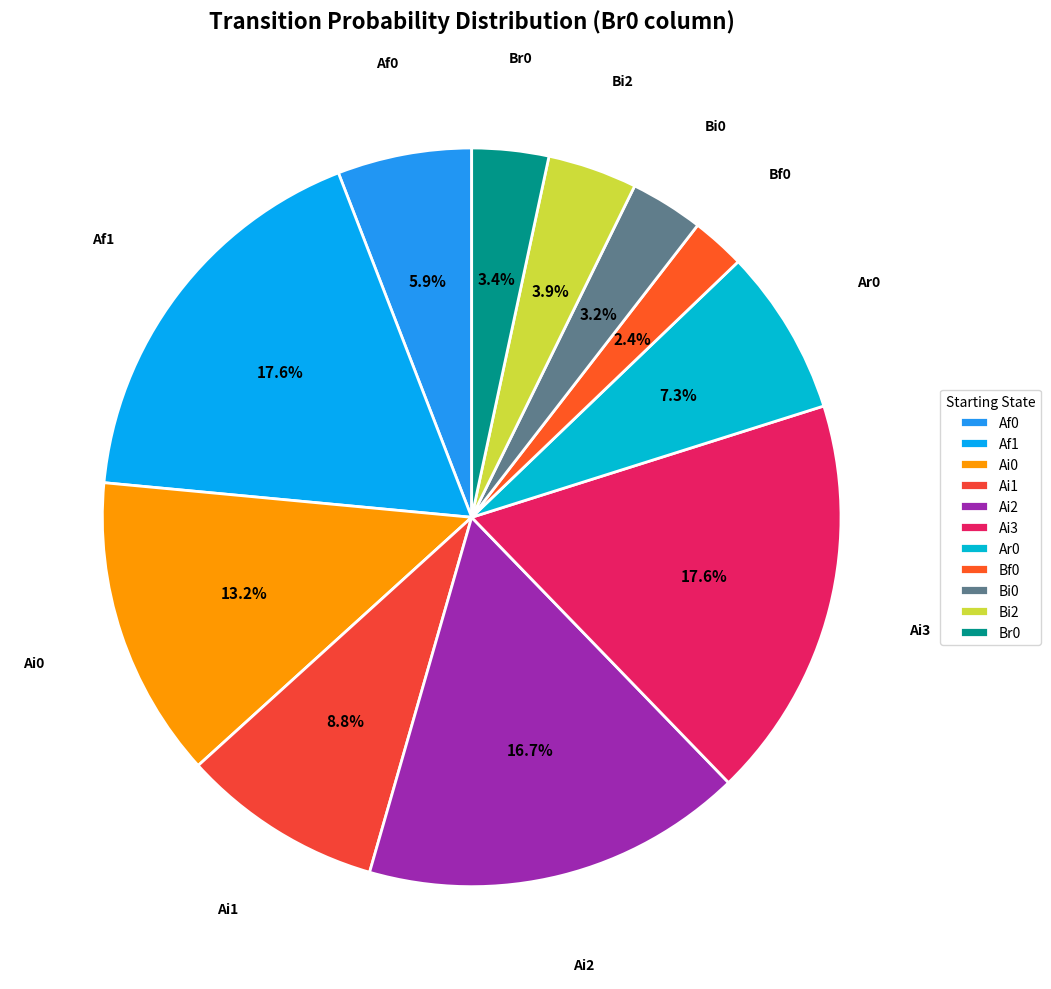

Between Bf0 and Af1, which is larger?

Af1